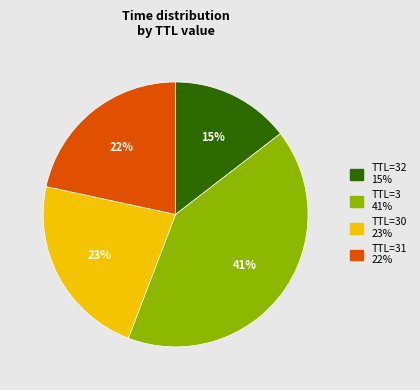

Is there a majority slice in this chart?

No